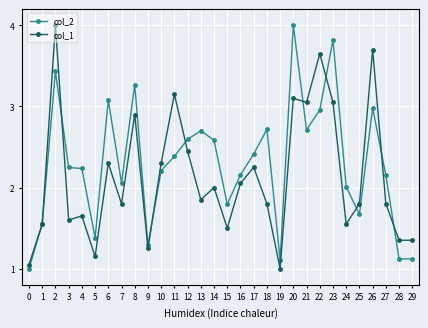

What is the spread (max minus min) of values at 8?

0.4